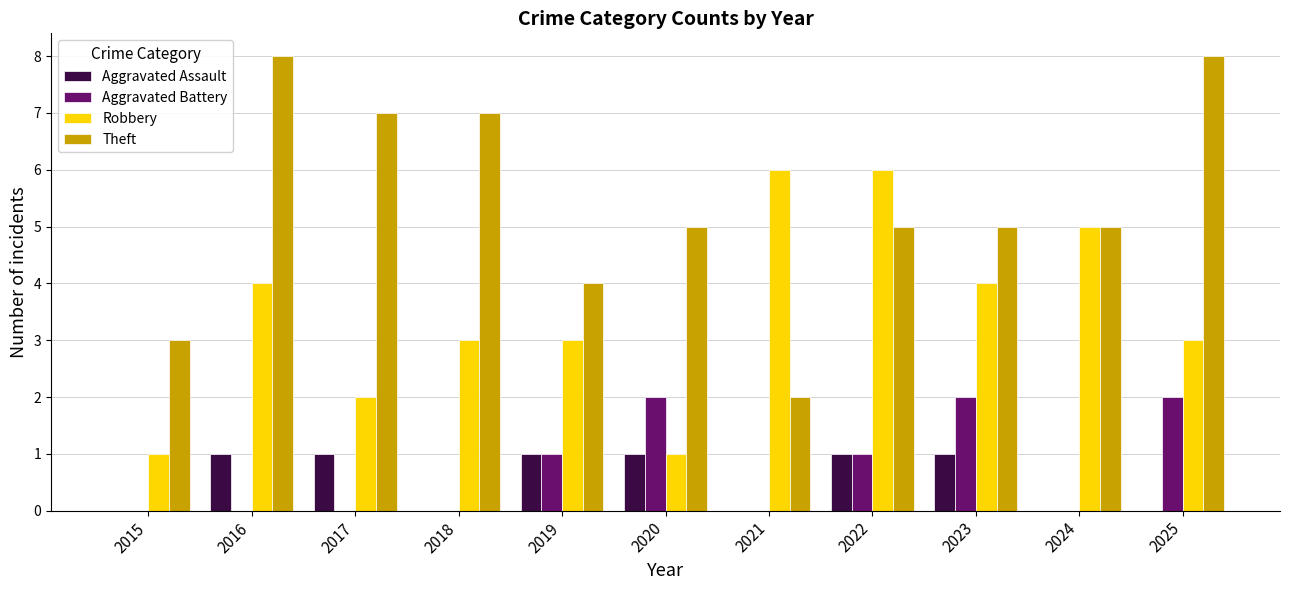

Which series has the largest total across all categories?

Theft